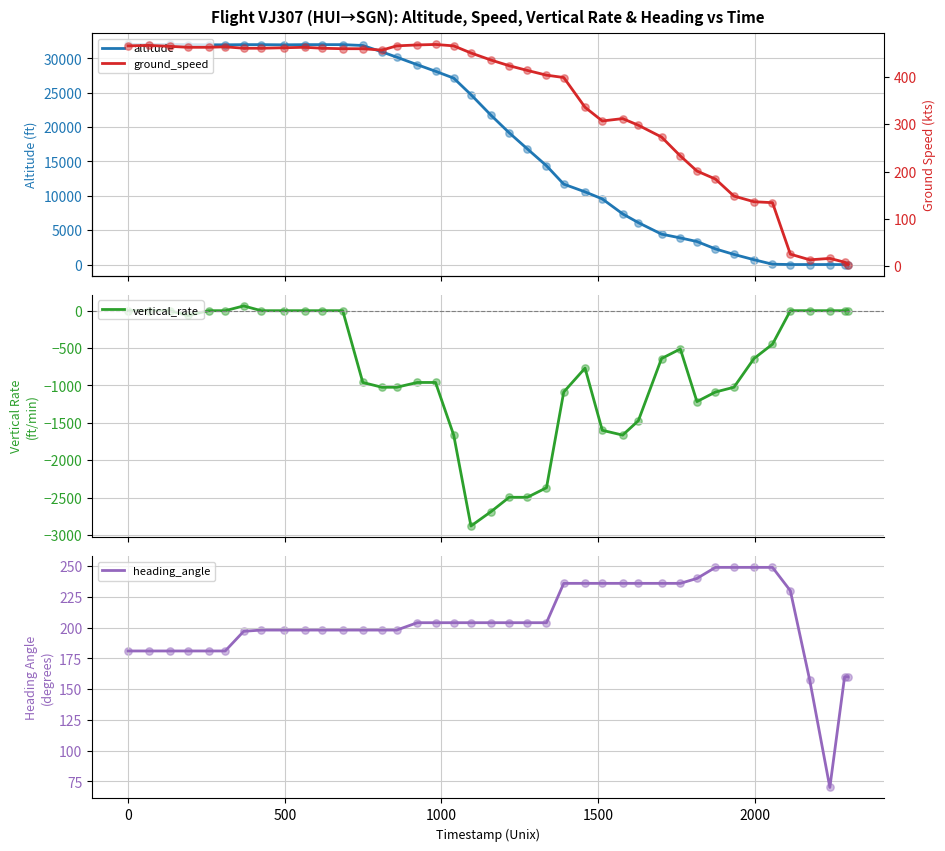

At how many categories does at least one series exceed 13415?

23